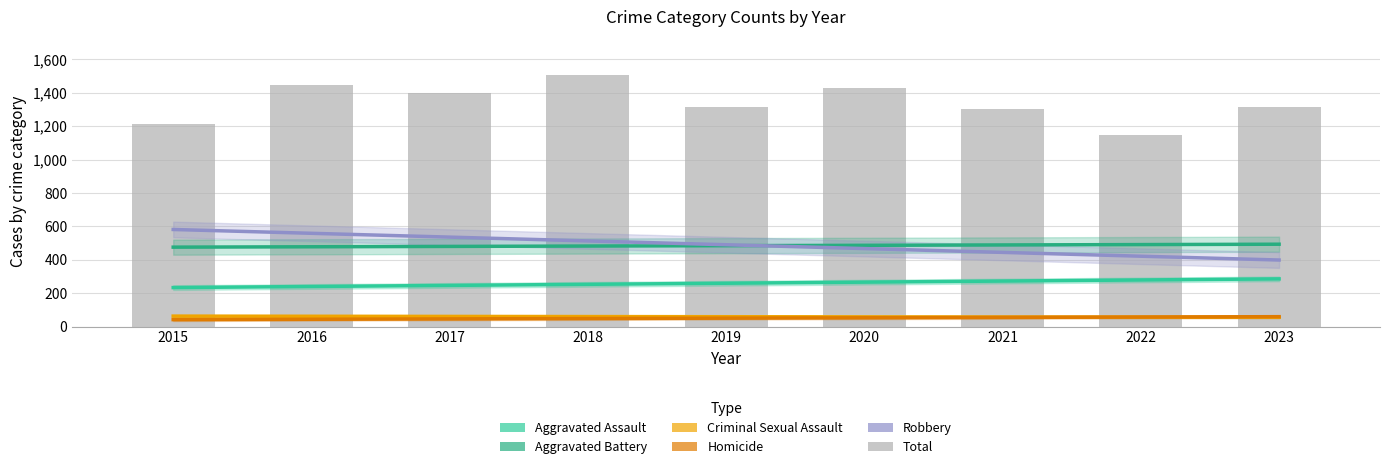

Is the value of Aggravated Assault at 2023 greater than the value of Robbery at 2020?

No